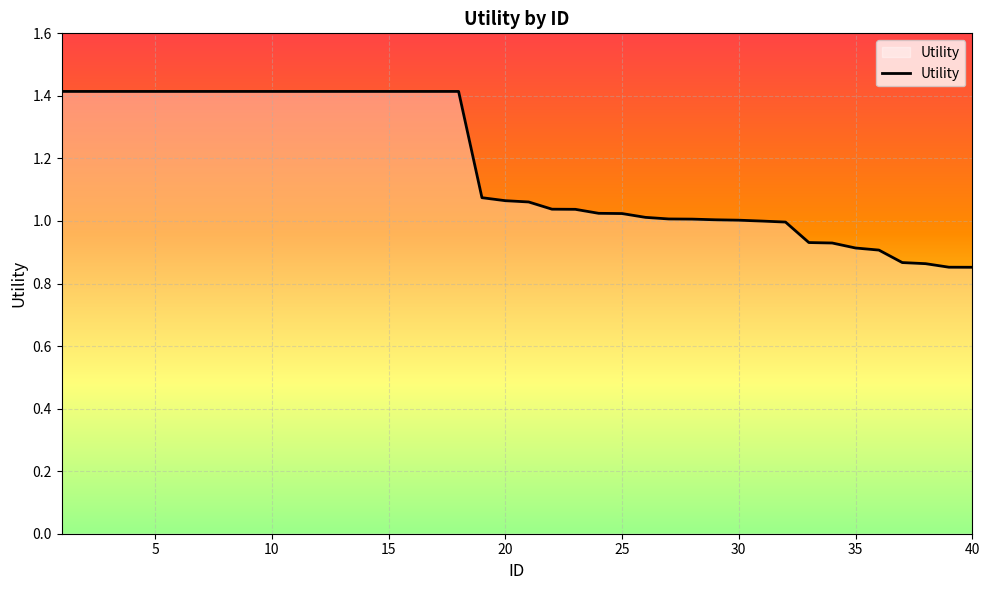

What is the difference between the maximum and minimum values?

0.6